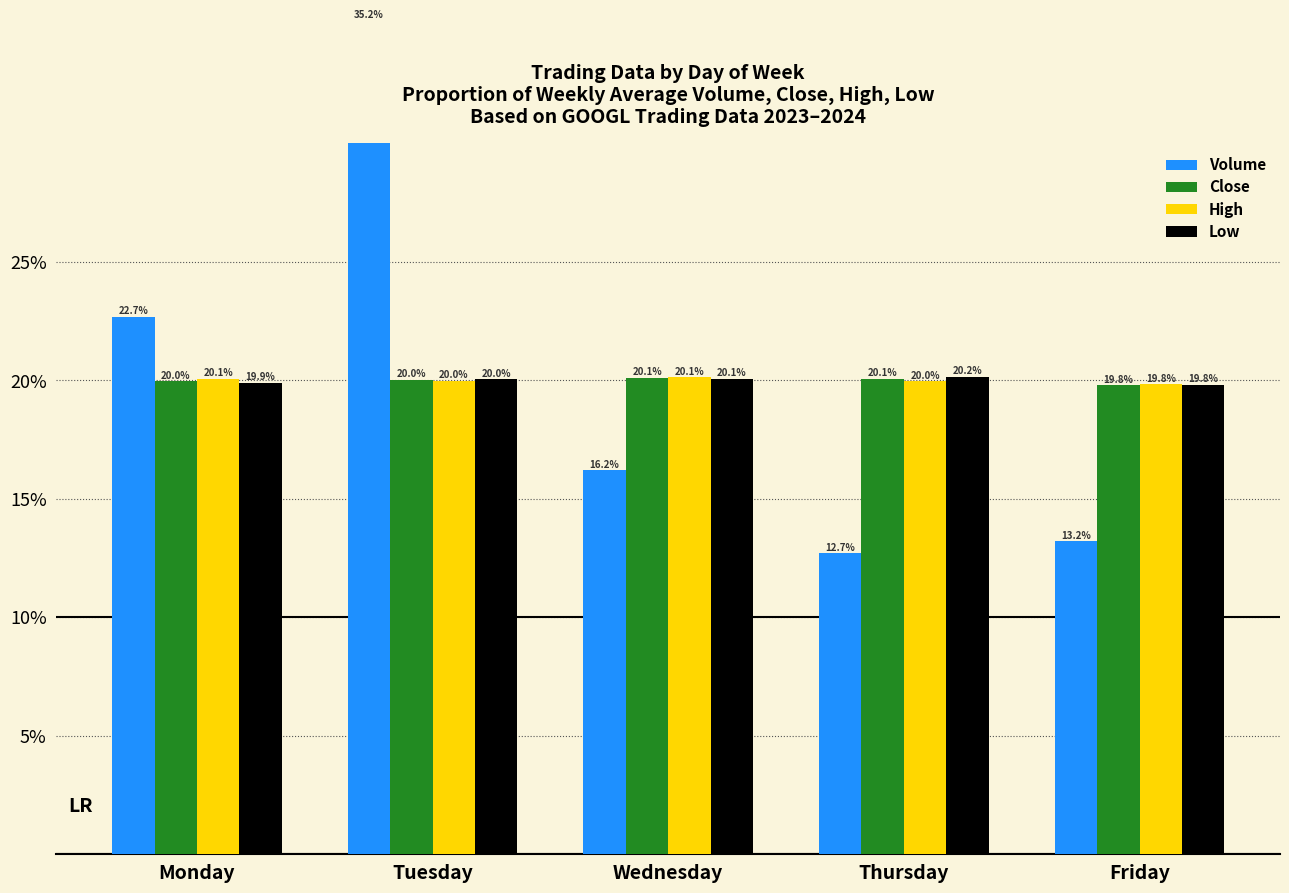

True or false: Low has a value of 11.1 at Wednesday.

False